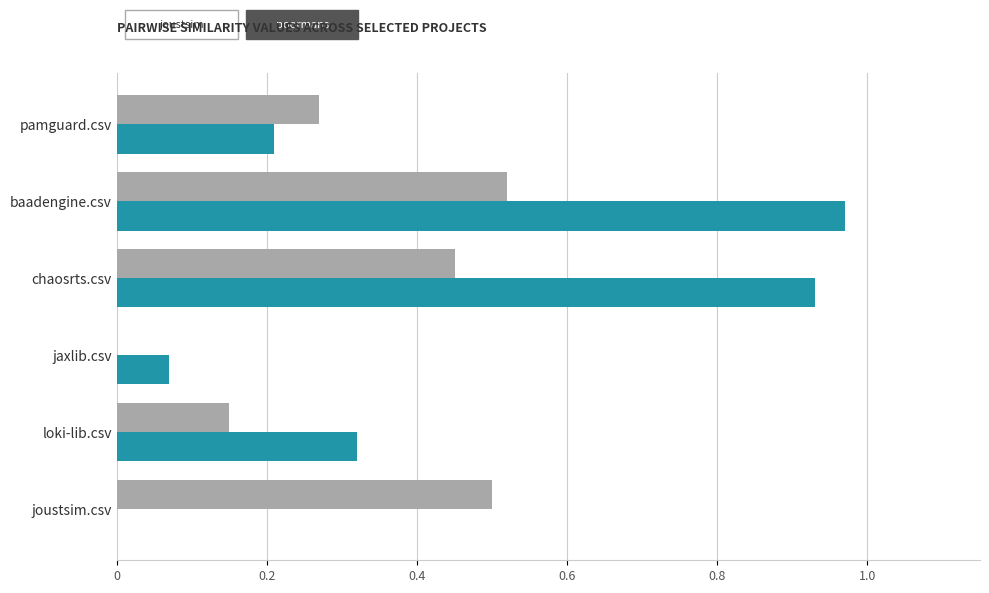

Which label corresponds to the largest value in the chart?

baadengine.csv